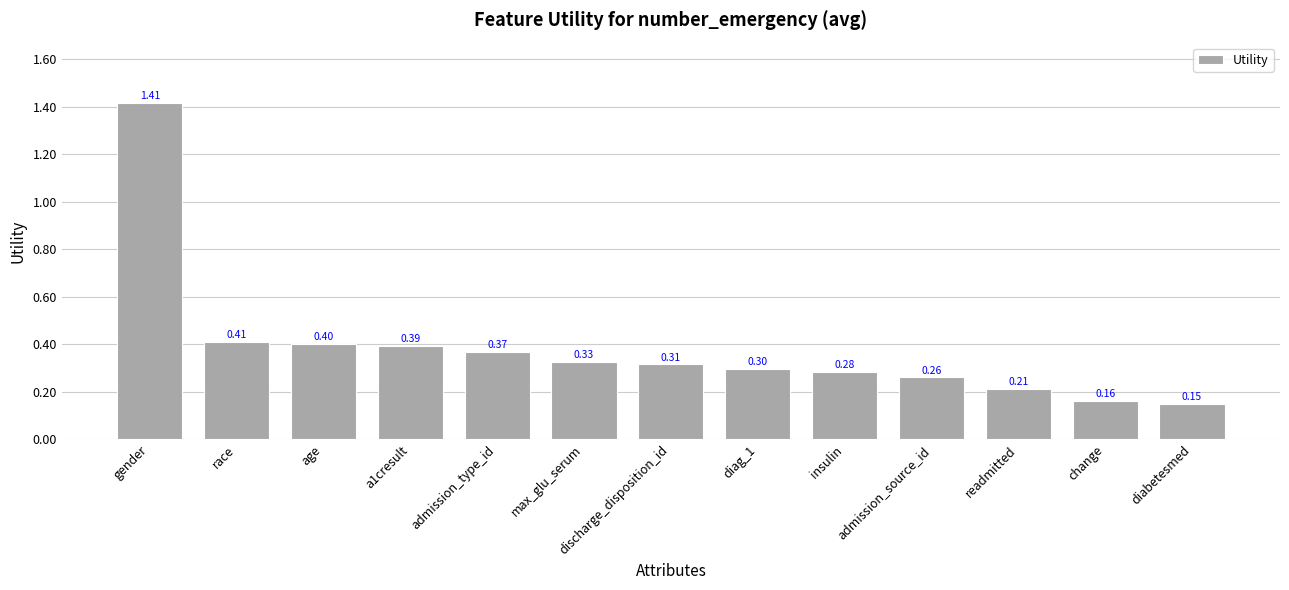

Is it true that the value at readmitted is 0.1?

False